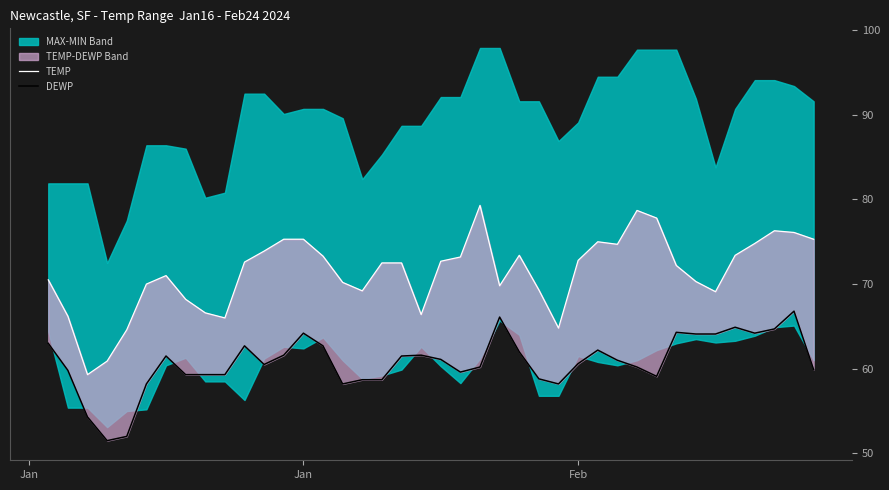

What is the highest value of the DEWP series?

66.8